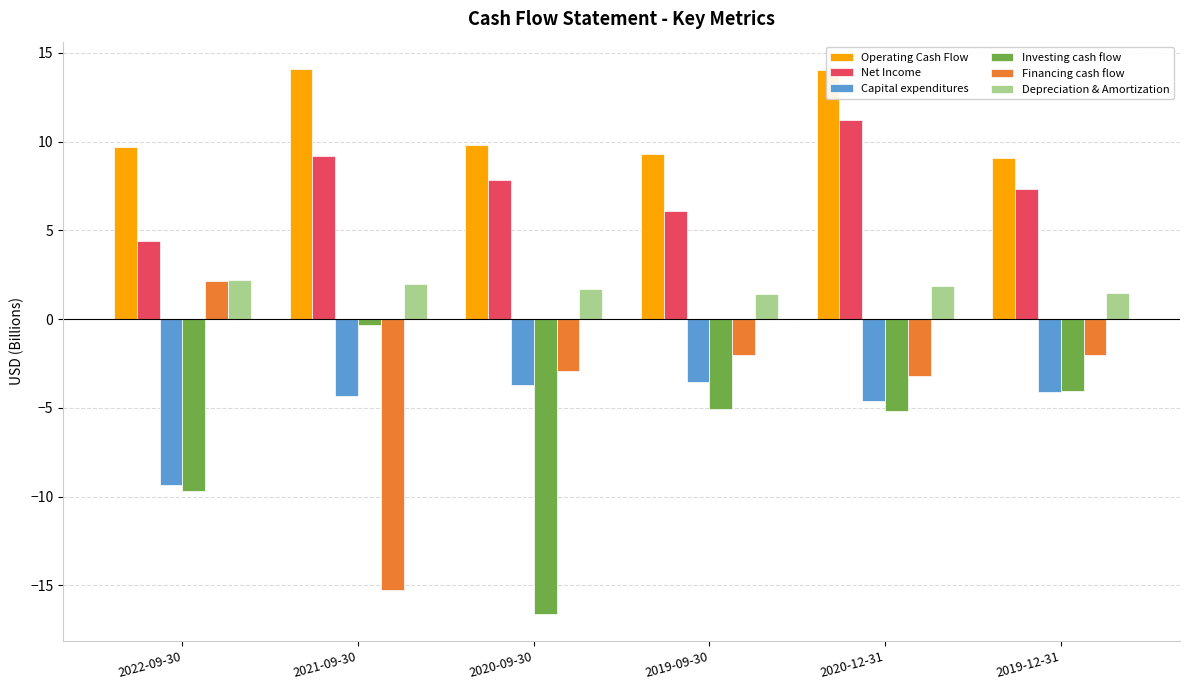

At how many categories does at least one series exceed 1?

6